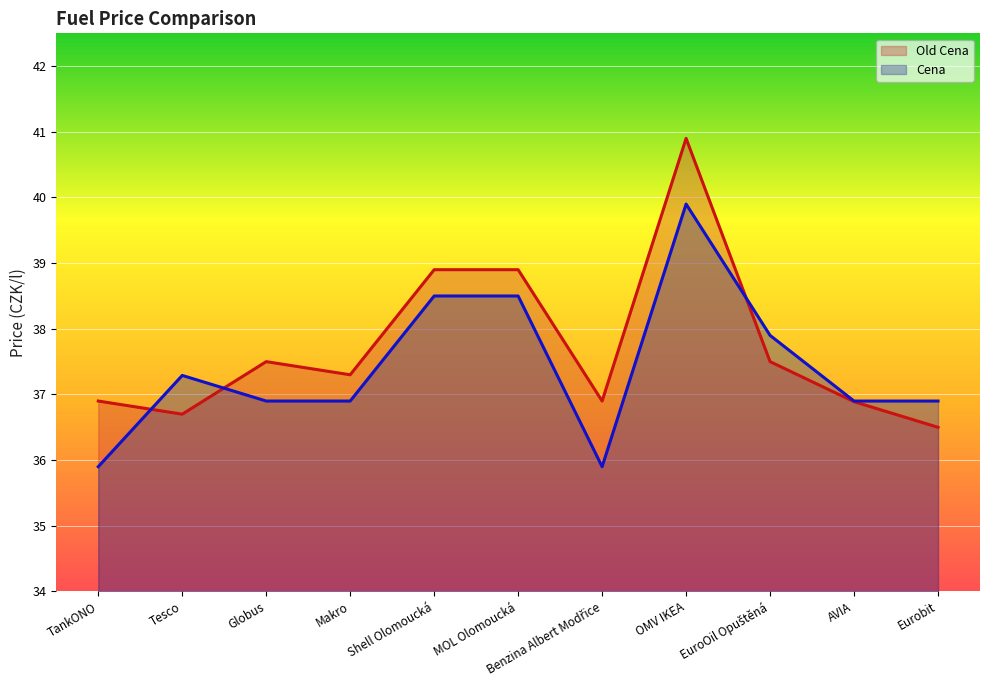

List the labels in order of Old Cena value, largest first.

OMV IKEA, Shell Olomoucká, MOL Olomoucká, Globus, EuroOil Opuštěná, Makro, TankONO, Benzina Albert Modřice, AVIA, Tesco, Eurobit